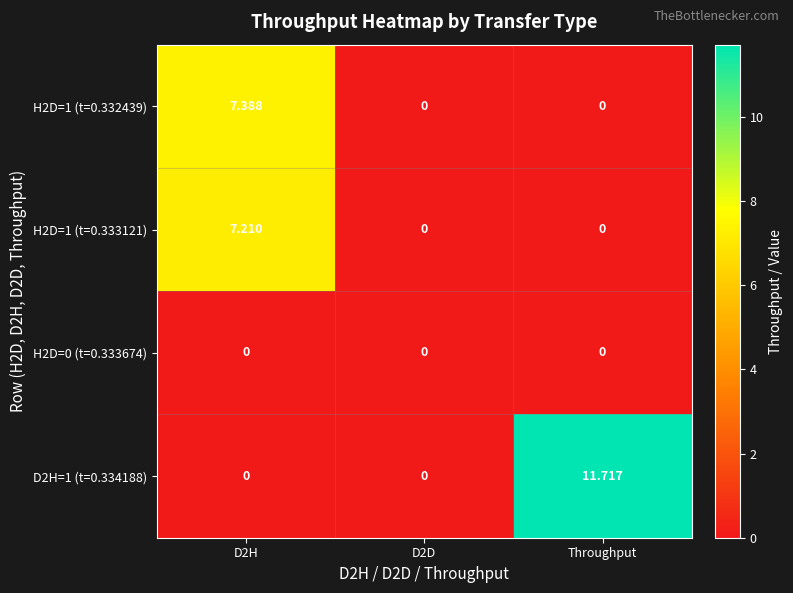

Is the value of H2D=1 (t=0.333121) at D2H greater than the value of H2D=1 (t=0.332439) at D2H?

No